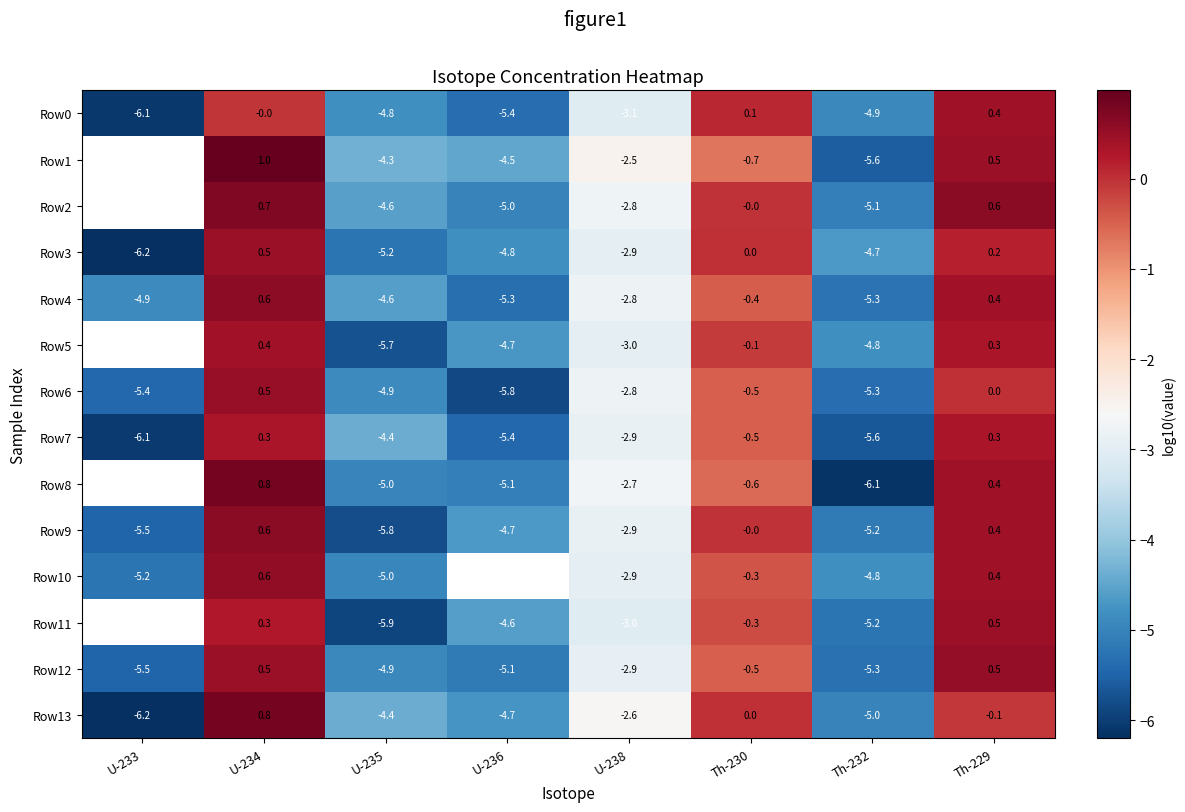

What is the difference between the maximum and minimum values in the Row13 series?

7.0